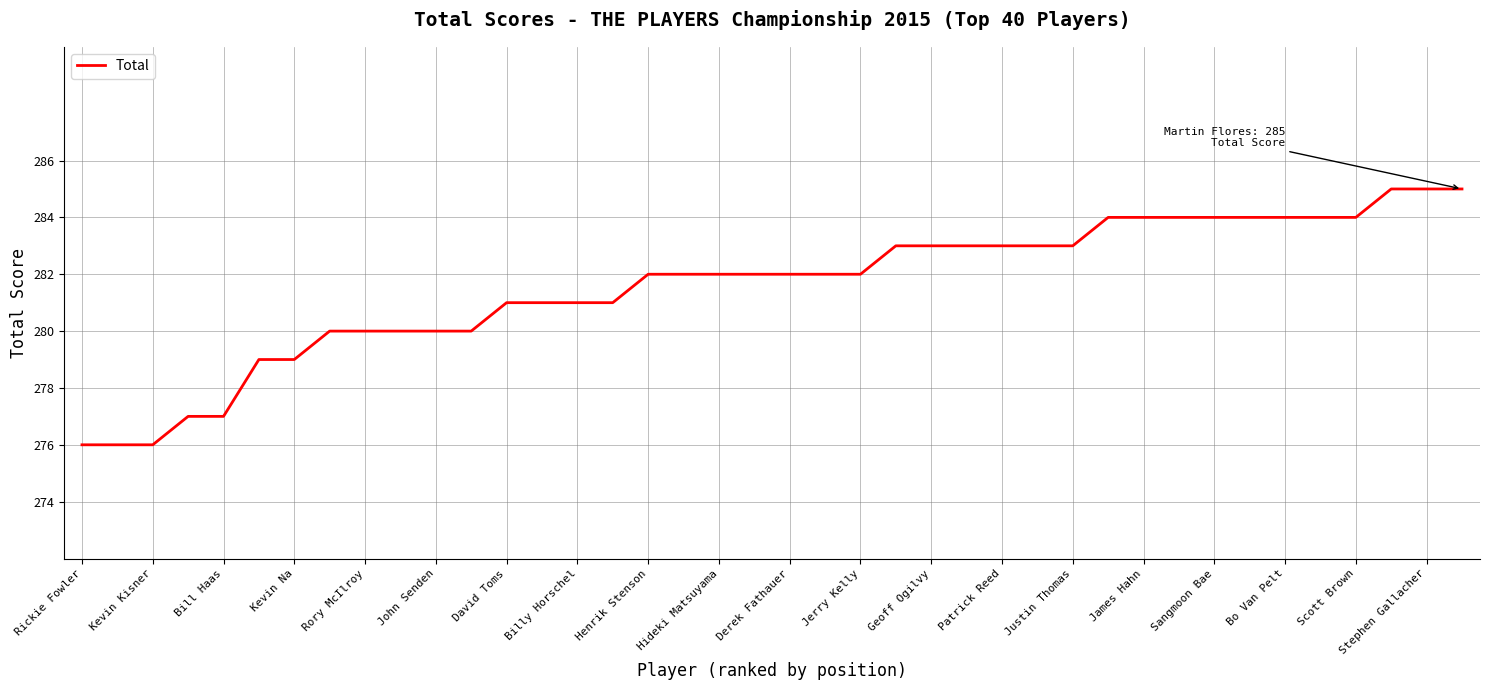

How many values are between 280 and 284?

30